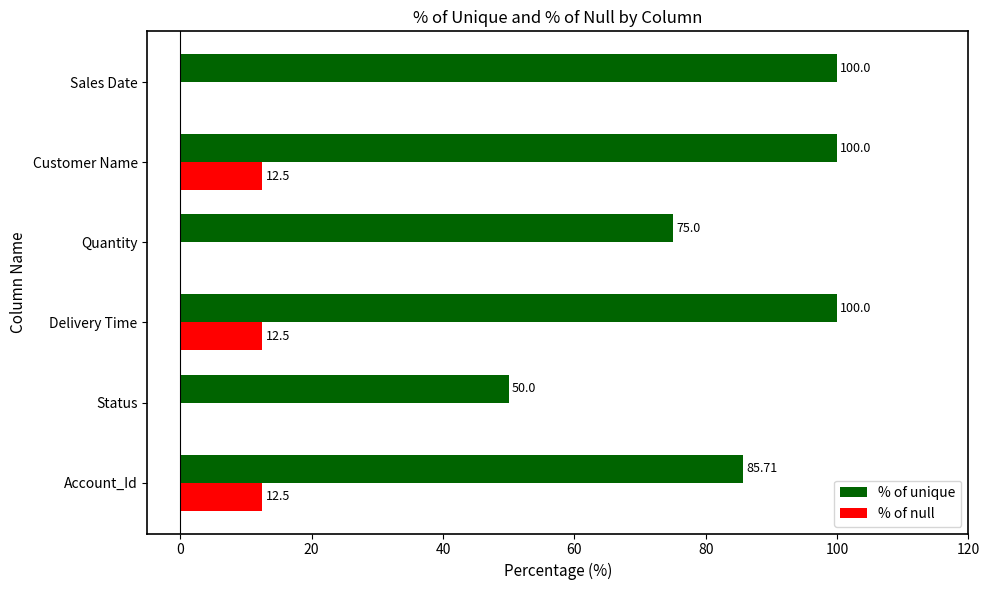

Which series changed the most between Customer Name and Sales Date?

% of null